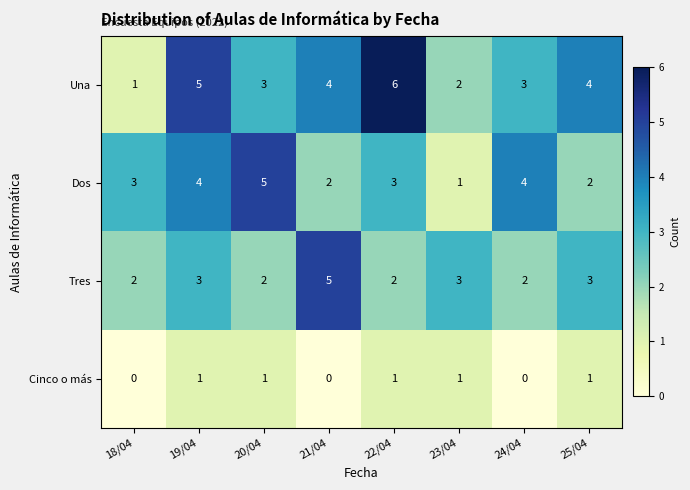

Rank the series at 21/04 from lowest to highest value.

Cinco o más, Dos, Una, Tres